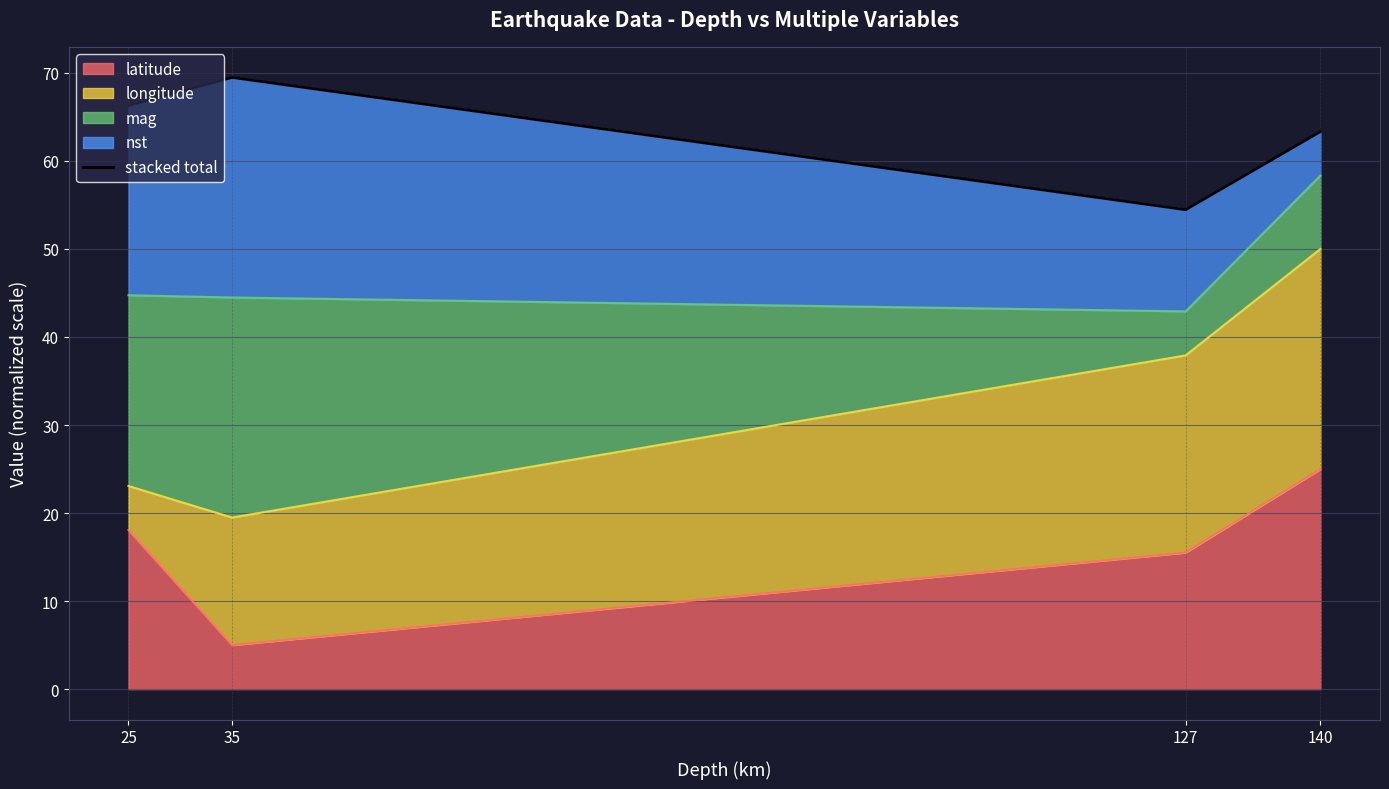

Read the value at 35.

69.5